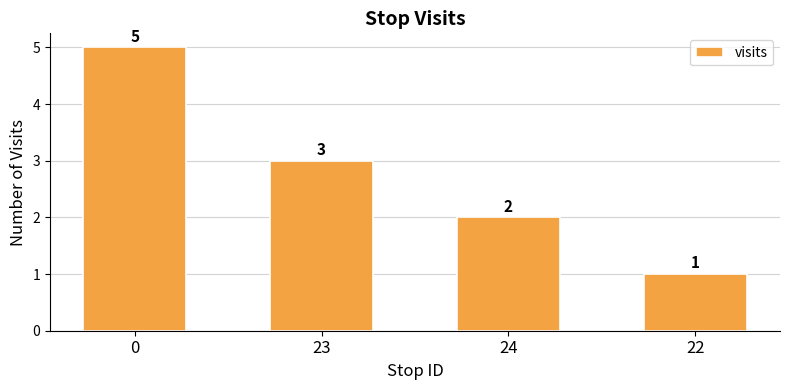

Between 24 and 22, which is larger?

24